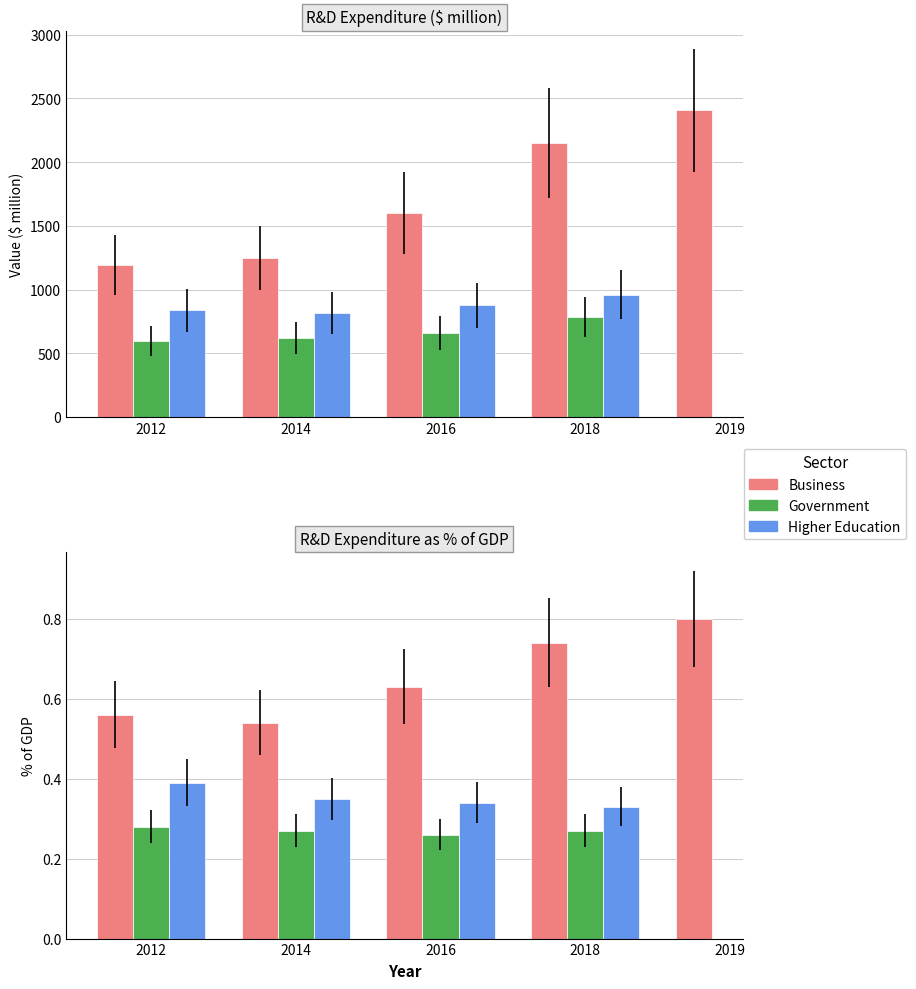

At which label is Business closest to 0?

2014